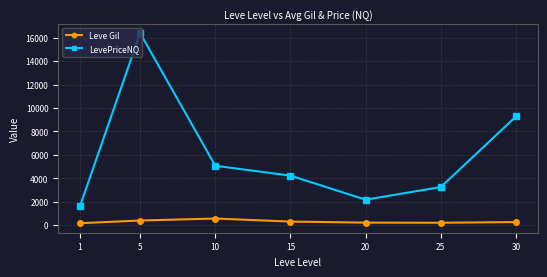

What is the difference between the LevePriceNQ values at 10 and 30?

4207.1